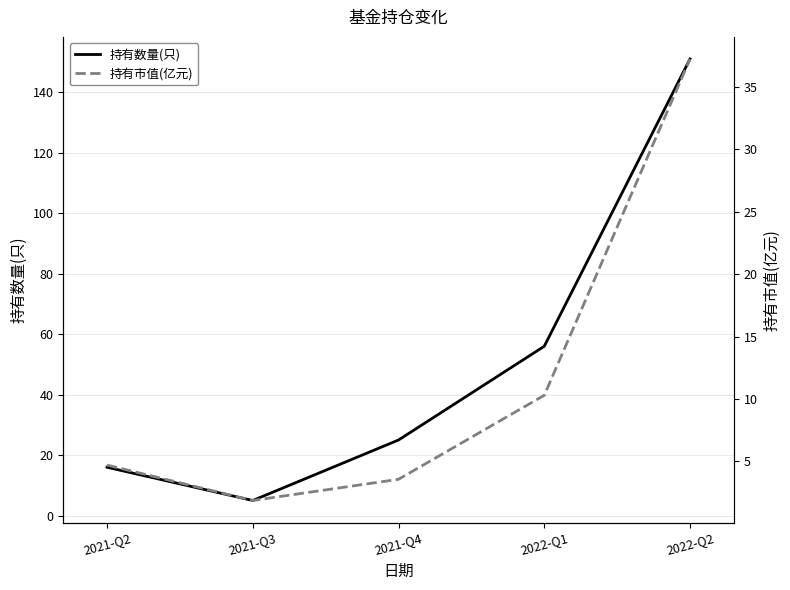

Is it true that 持有市值(亿元) equals 3.6 at 2021-Q4?

True